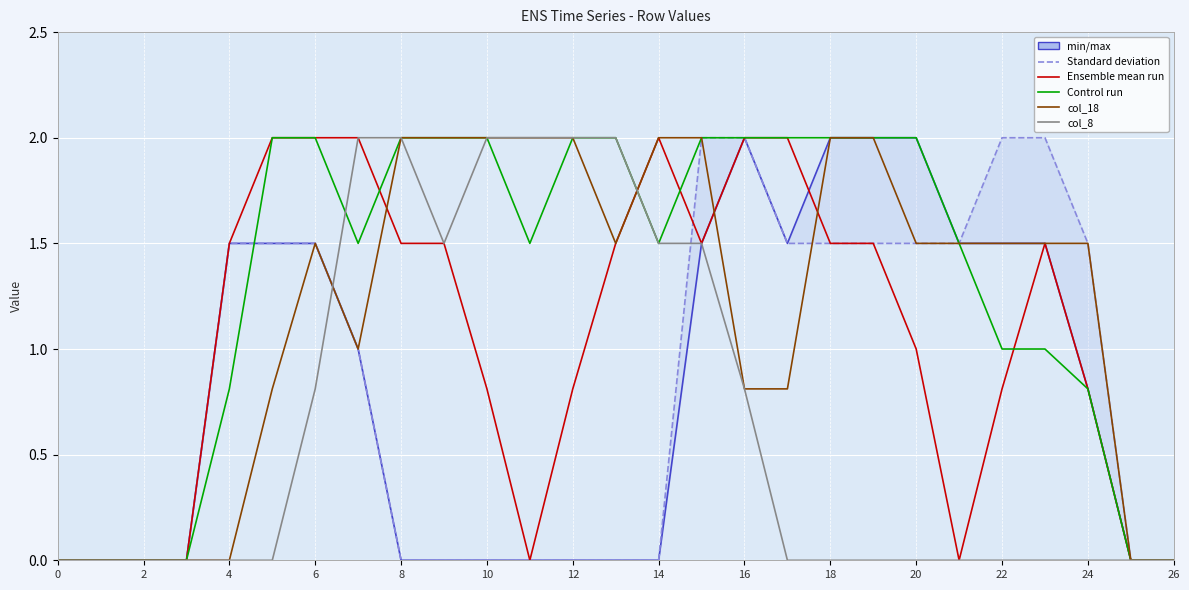

Reading left to right, transcribe all the data shown in this chart.

col_13: 0.0	0.0	0.0	0.0	1.5	1.5	1.5	1.0	0.0	0.0	0.0	0.0	0.0	0.0	0.0	1.5	2.0	1.5	2.0	2.0	2.0	1.5	1.5	1.5	0.8	0.0	0.0
col_14: 0.0	0.0	0.0	0.0	1.5	1.5	1.5	1.0	0.0	0.0	0.0	0.0	0.0	0.0	0.0	2.0	2.0	1.5	1.5	1.5	1.5	1.5	2.0	2.0	1.5	0.0	0.0
col_16: 0.0	0.0	0.0	0.0	1.5	2.0	2.0	2.0	1.5	1.5	0.8	0.0	0.8	1.5	2.0	1.5	2.0	2.0	1.5	1.5	1.0	0.0	0.8	1.5	0.8	0.0	0.0
col_17: 0.0	0.0	0.0	0.0	0.8	2.0	2.0	1.5	2.0	2.0	2.0	1.5	2.0	2.0	1.5	2.0	2.0	2.0	2.0	2.0	2.0	1.5	1.0	1.0	0.8	0.0	0.0
col_18: 0.0	0.0	0.0	0.0	0.0	0.8	1.5	1.0	2.0	2.0	2.0	2.0	2.0	1.5	2.0	2.0	0.8	0.8	2.0	2.0	1.5	1.5	1.5	1.5	1.5	0.0	0.0
col_8: 0.0	0.0	0.0	0.0	0.0	0.0	0.8	2.0	2.0	1.5	2.0	2.0	2.0	2.0	1.5	1.5	0.8	0.0	0.0	0.0	0.0	0.0	0.0	0.0	0.0	0.0	0.0